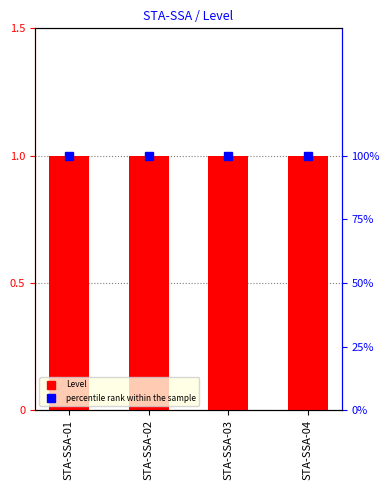

What is the difference between the highest and lowest values at STA-SSA-03?

99